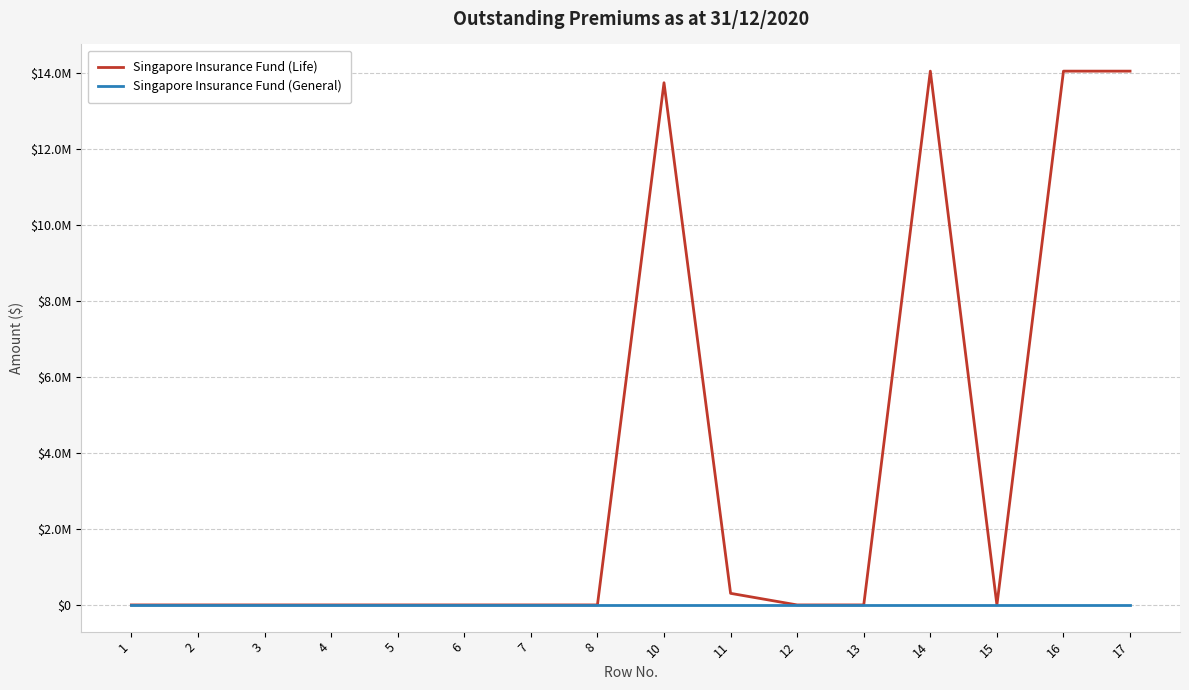

What are all the series names shown in the legend?

Singapore Insurance Fund (Life), Singapore Insurance Fund (General)